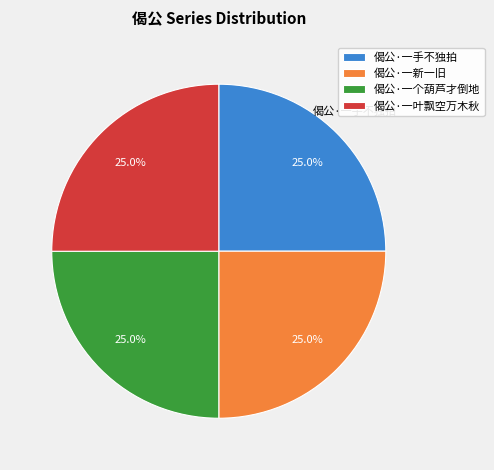

What is the total percentage of 偈公·一个葫芦才倒地 and 偈公·一新一旧?

50.0%